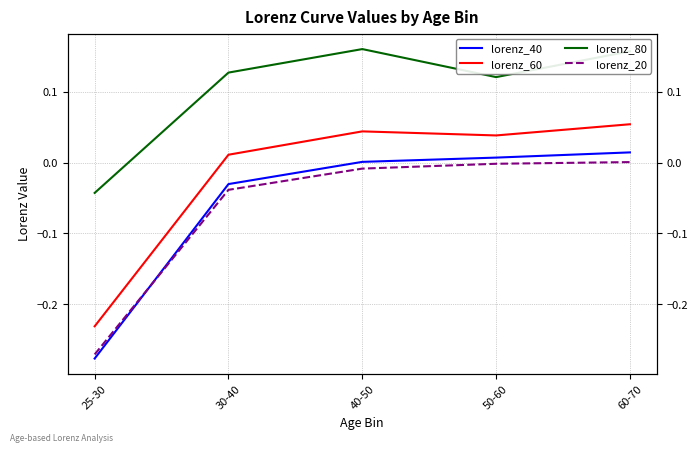

How many series are shown in this chart?

4